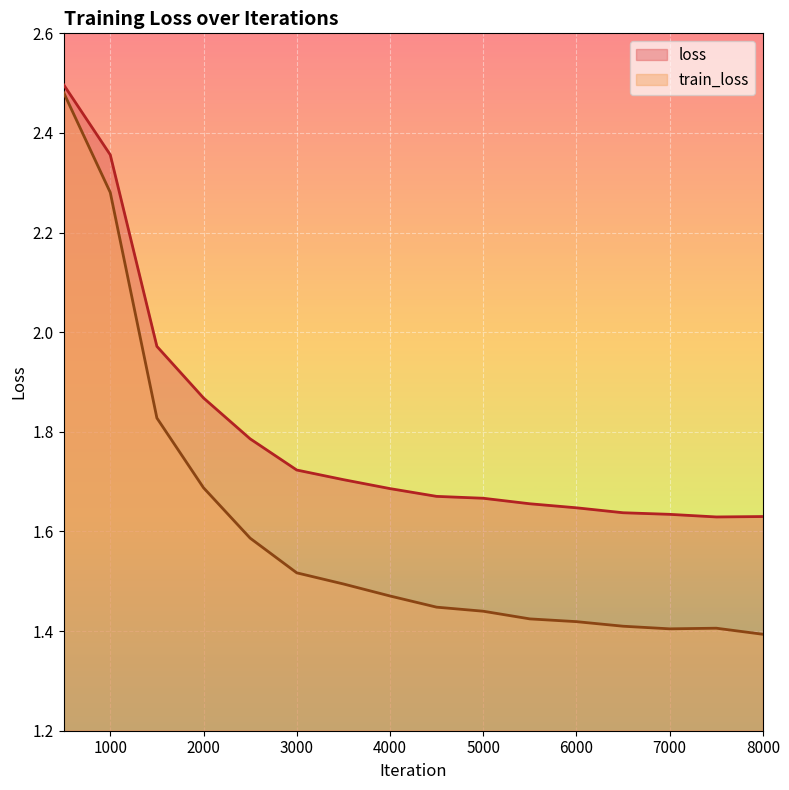

How many lines are shown in the chart?

2